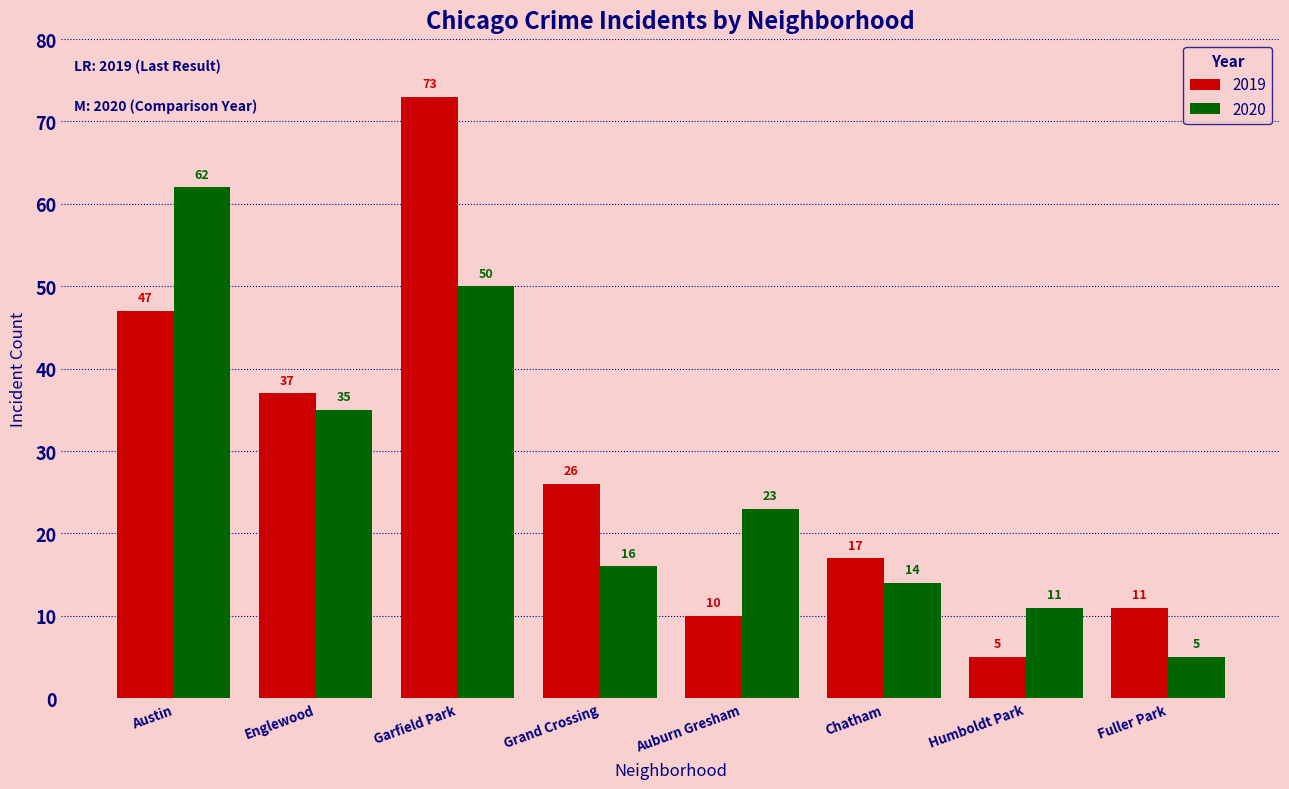

Reading left to right, transcribe all the data shown in this chart.

2019: 47	37	73	26	10	17	5	11
2020: 62	35	50	16	23	14	11	5